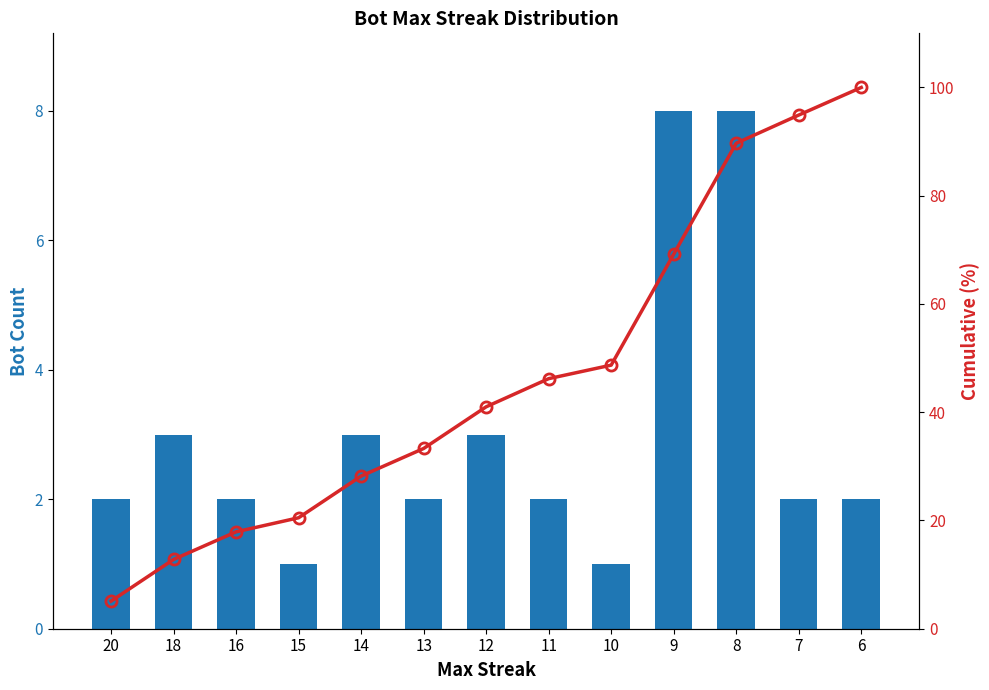

Which series changed the most between 16 and 12?

Cumulative (%)